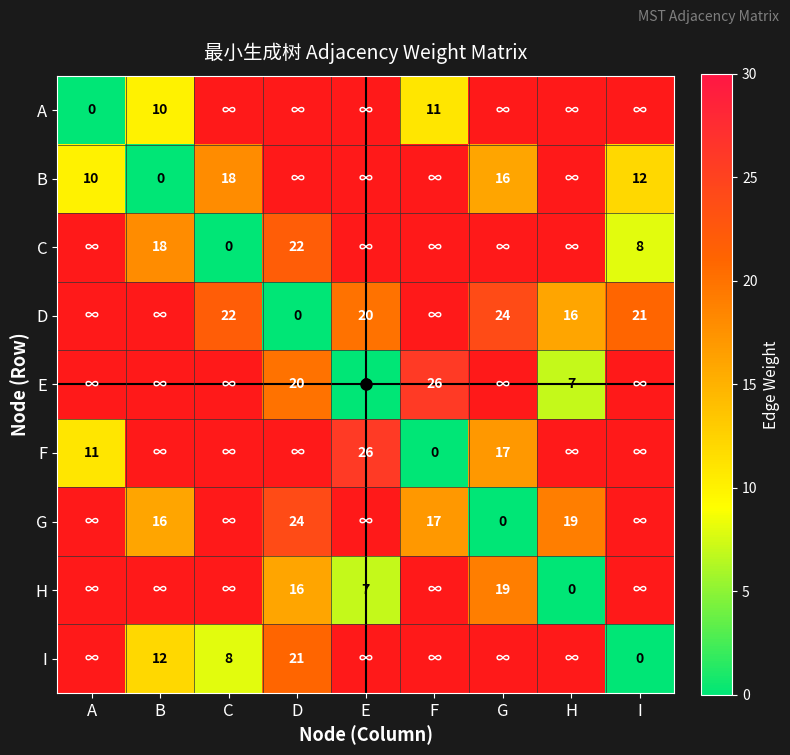

The G series shows 16 at B. True or false?

True